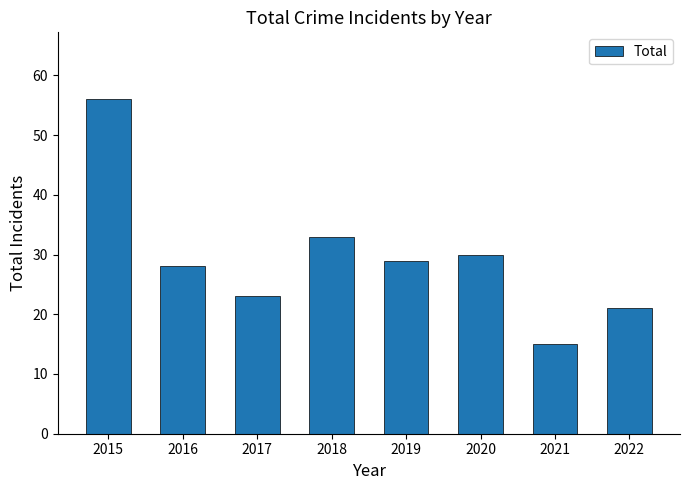

What is the sum of all values?

235